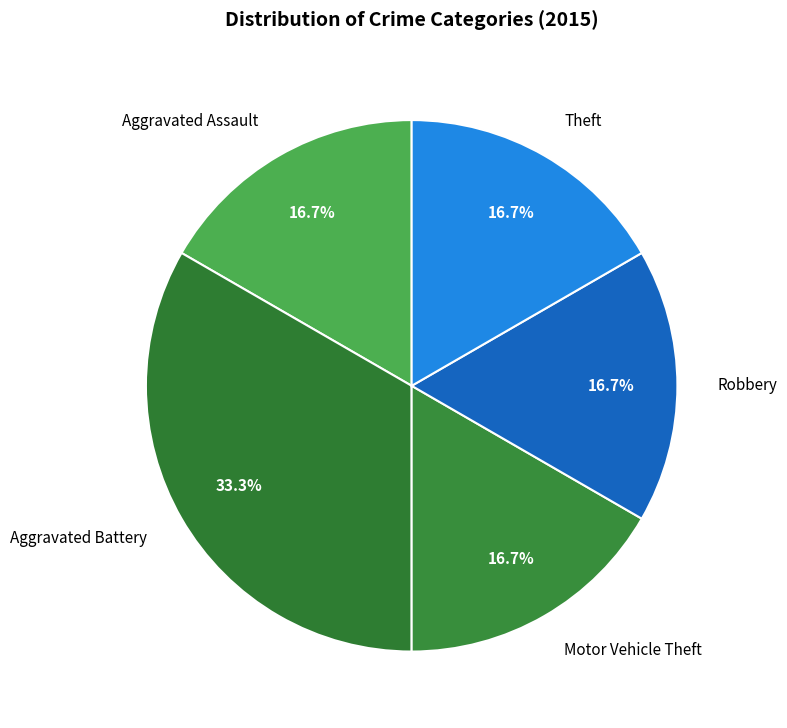

Approximately how many times larger is the value at Aggravated Battery compared to Robbery?

2.0